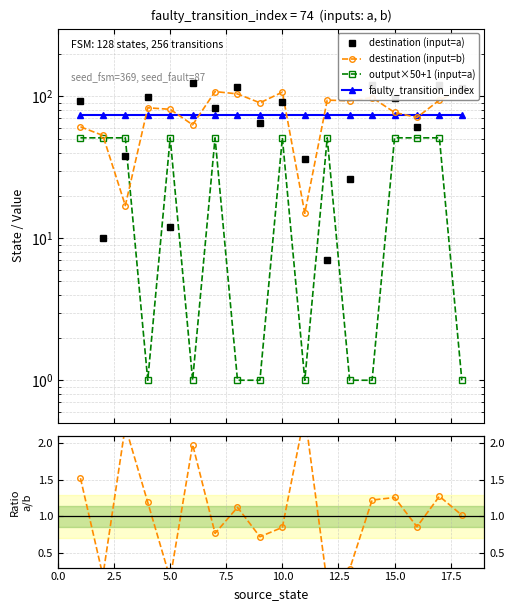

What is the value of the output×50+1 (input=a) point at the 1st from the left?

51.0